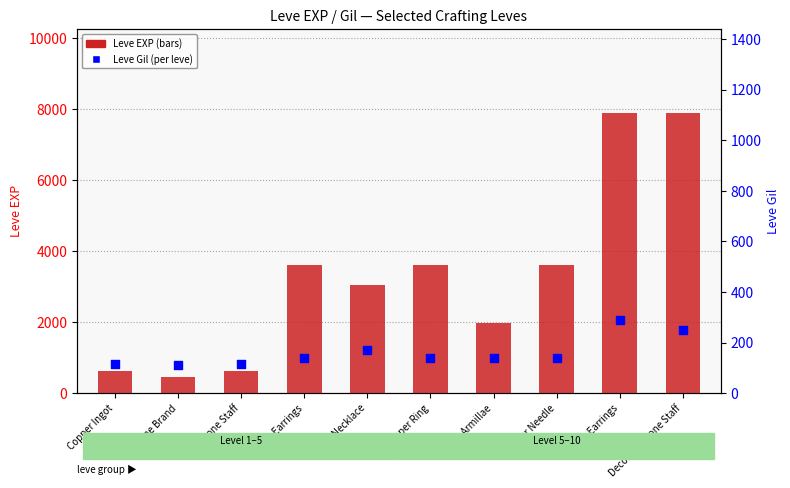

Is the value of Leve EXP at Fang Earrings greater than the value of Leve Gil at Bone Staff?

Yes